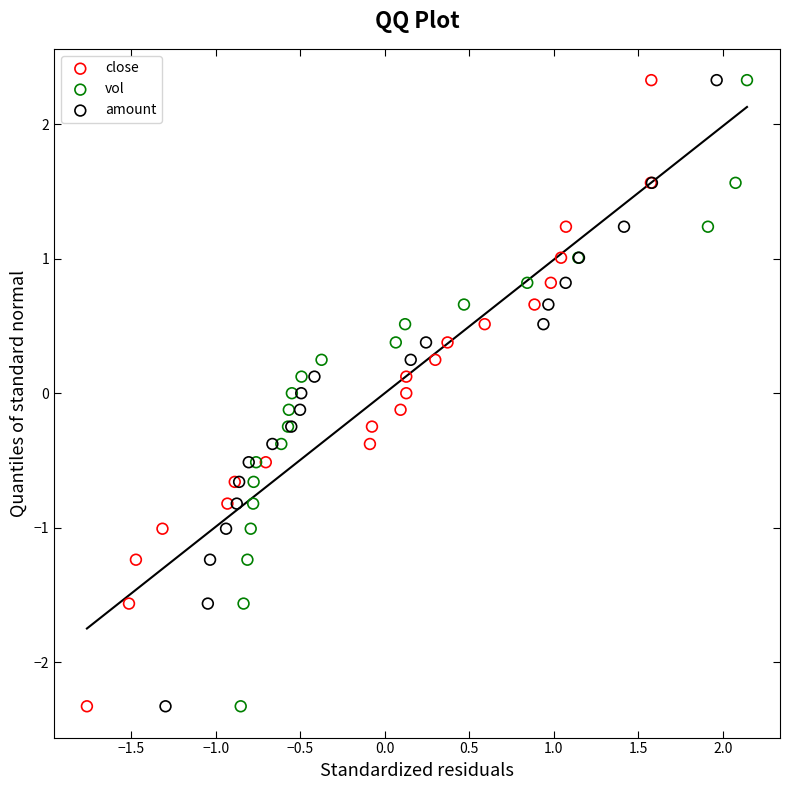

What are all the series names shown in the legend?

close, vol, amount